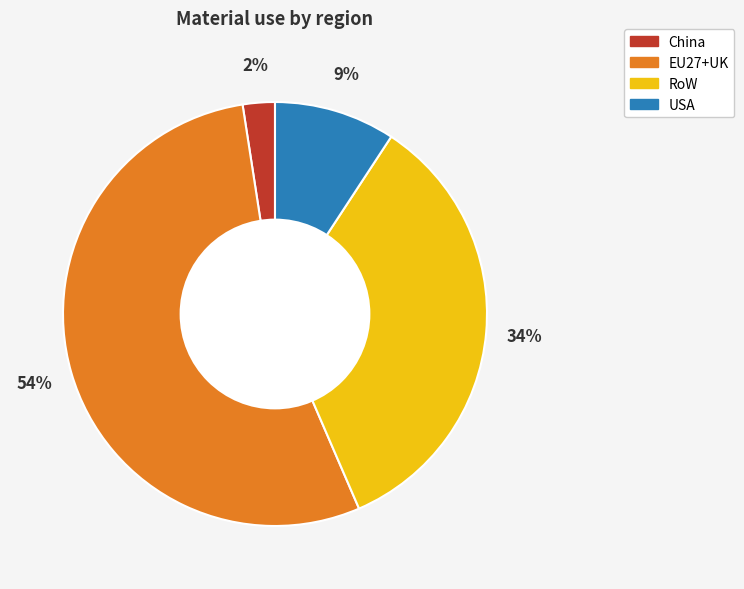

To the nearest percent, what is the average slice percentage?

25%